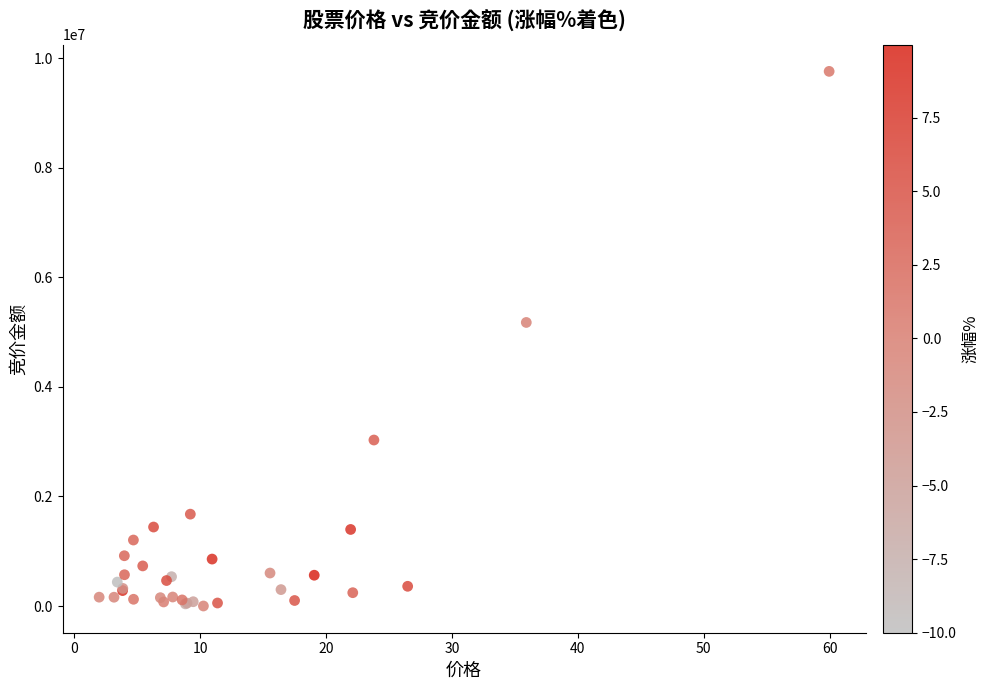

What Y value in the scatter plot is closest to 4880574?

5176780